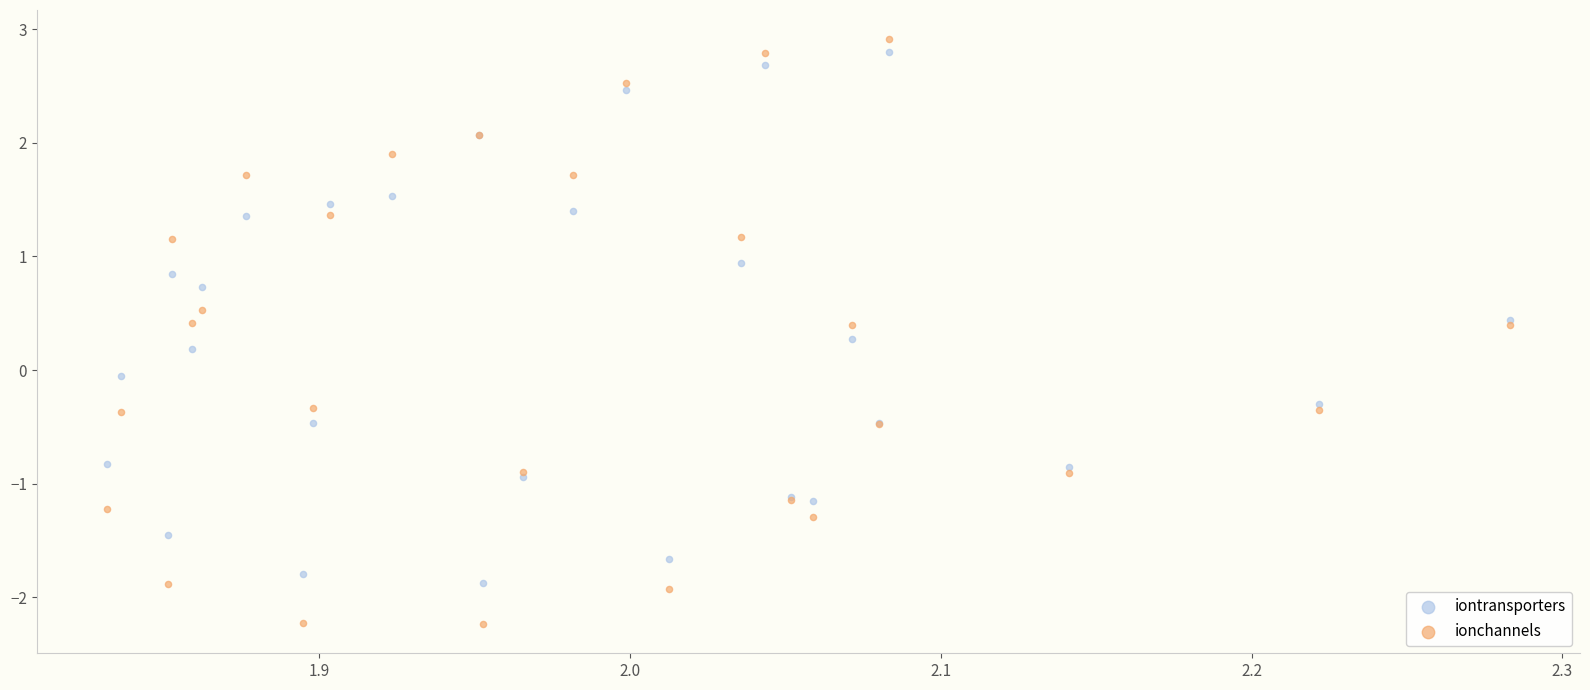

Which series contains the lowest Y value?

ionchannels